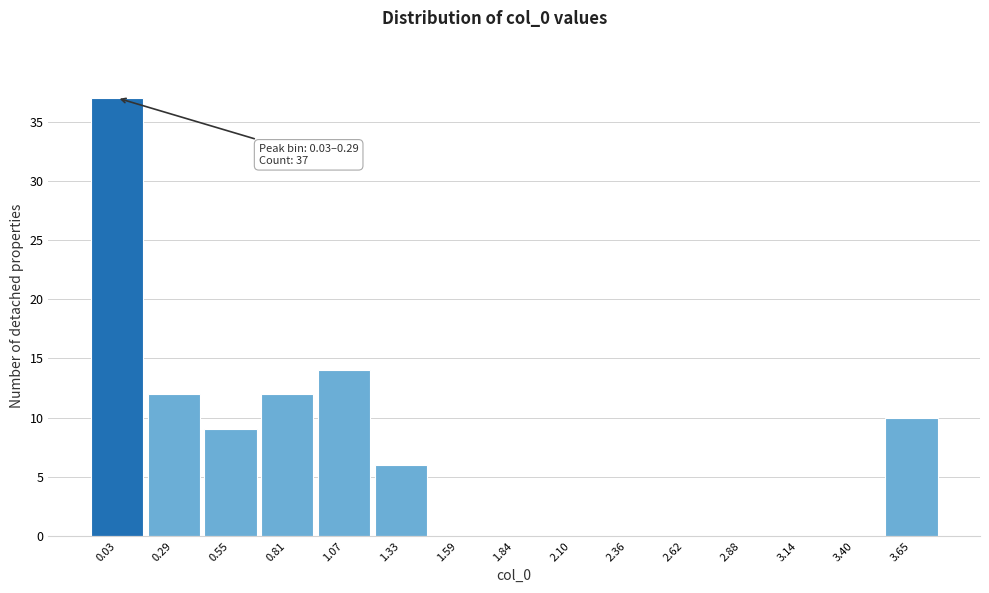

Reading left to right, extract all data points from this chart.

0.03=37	0.29=12	0.55=9	0.81=12	1.07=14	1.33=6	1.59=0	1.84=0	2.10=0	2.36=0	2.62=0	2.88=0	3.14=0	3.40=0	3.65=10